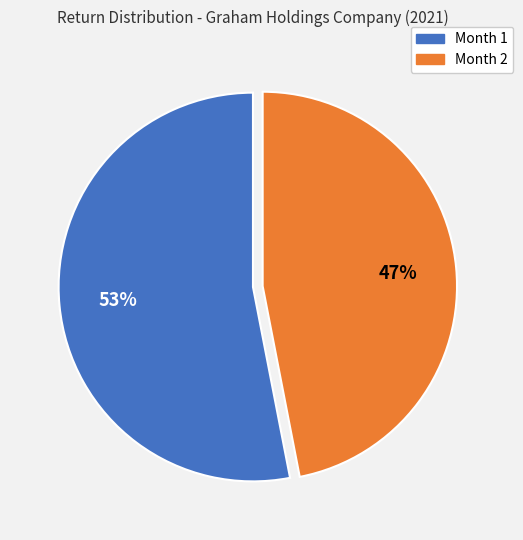

What percentage is the Month 1 slice, to the nearest percent?

53%